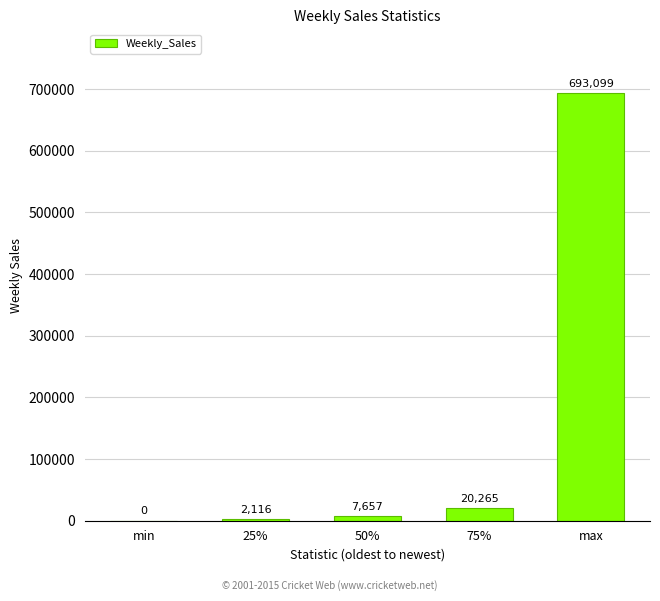

Which has a higher value, 25% or min?

25%